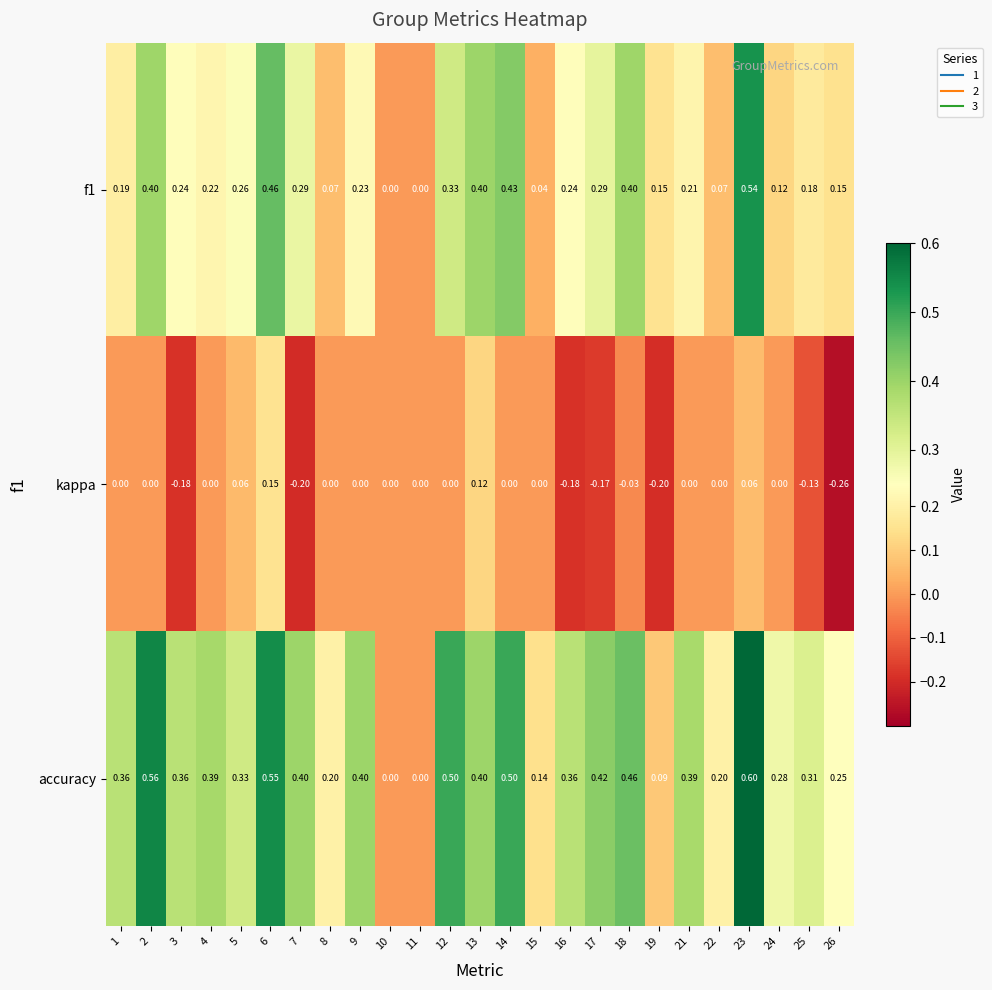

How many distinct data groups are displayed?

3